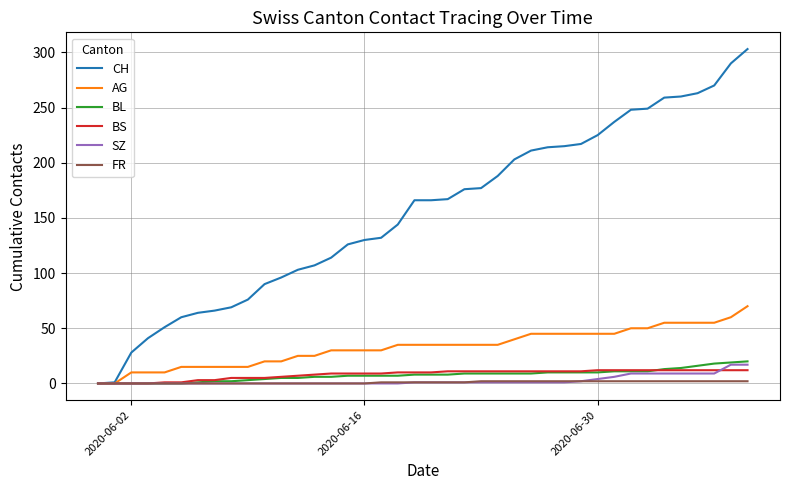

Which series has the largest total across all categories?

CH